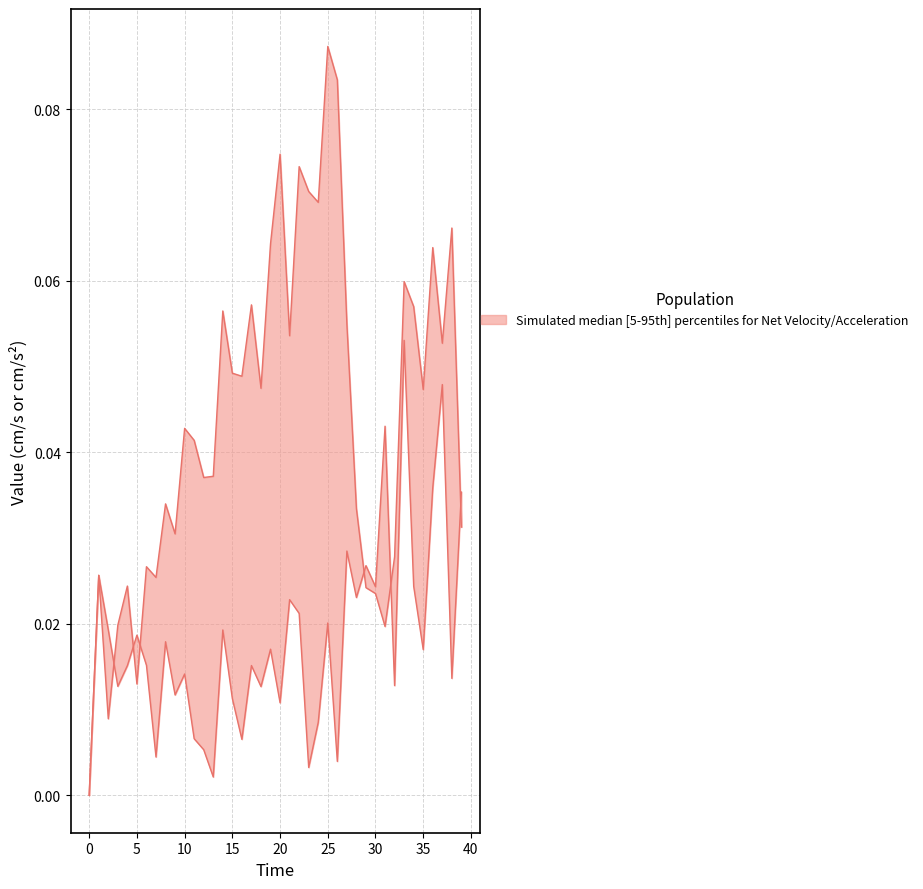

True or false: Net Acceleration (cm/s^2) has more than 0 points higher than both neighbors.

True